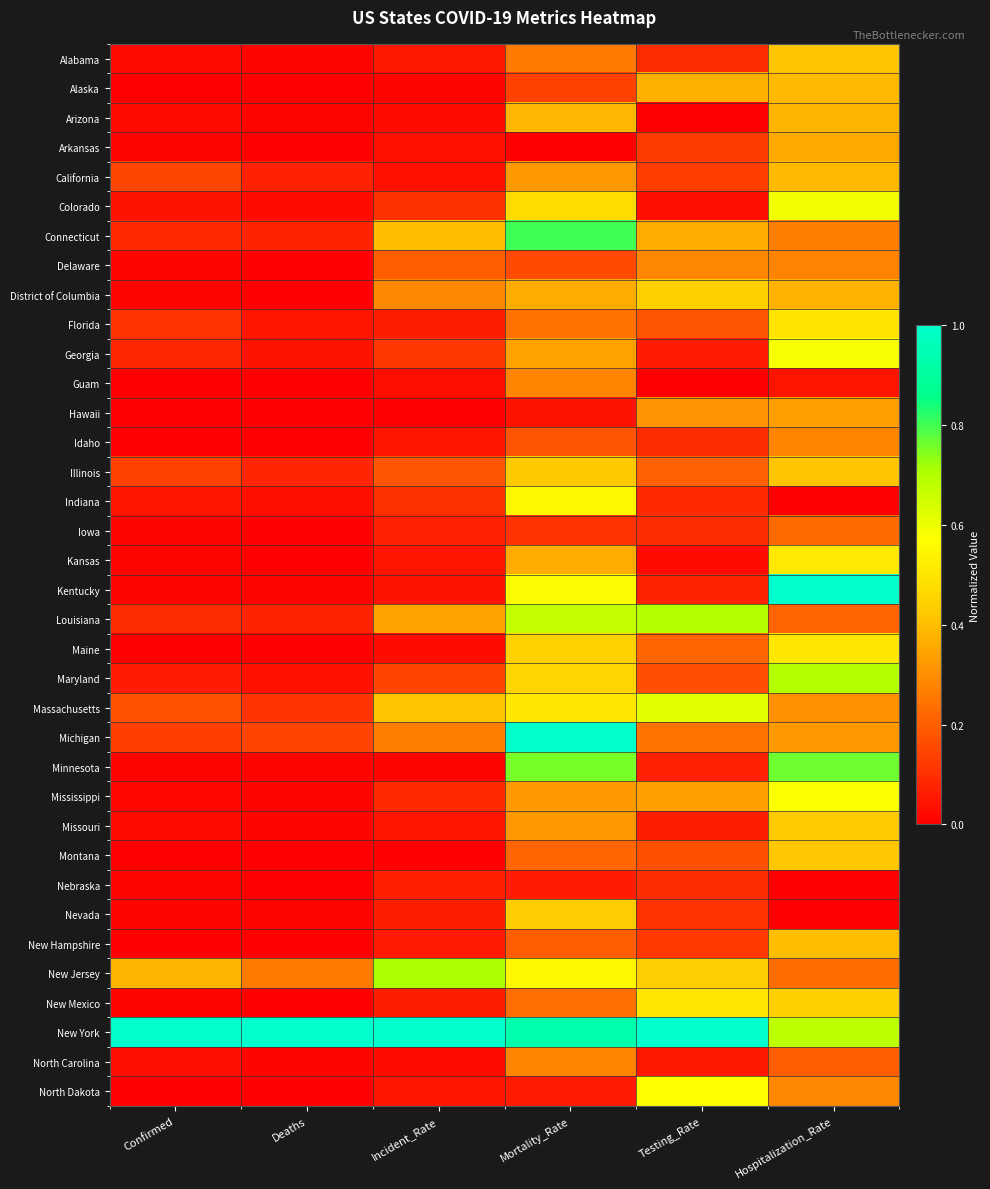

At how many categories does at least one series exceed 0?

6